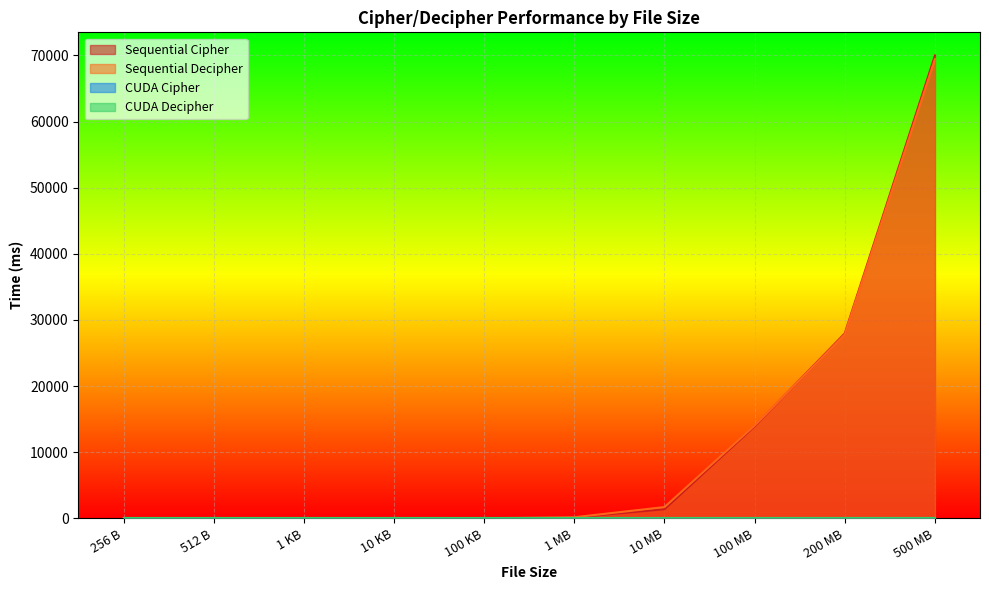

How many data points in Sequential Cipher are less than 140?

5